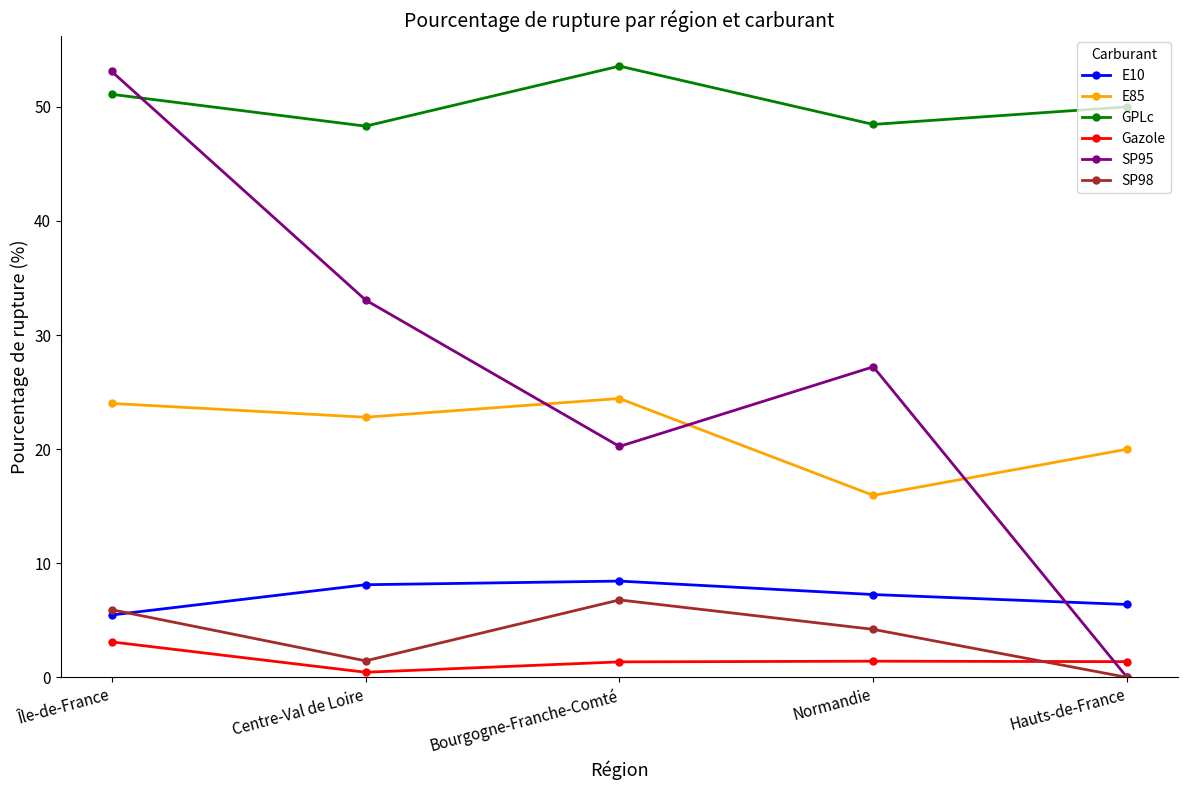

Which series has the widest spread of values?

SP95